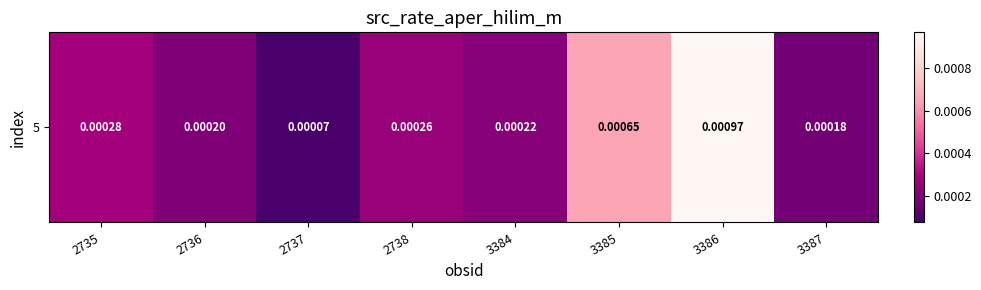

True or false: the data shows 0.0 at 3384.

False